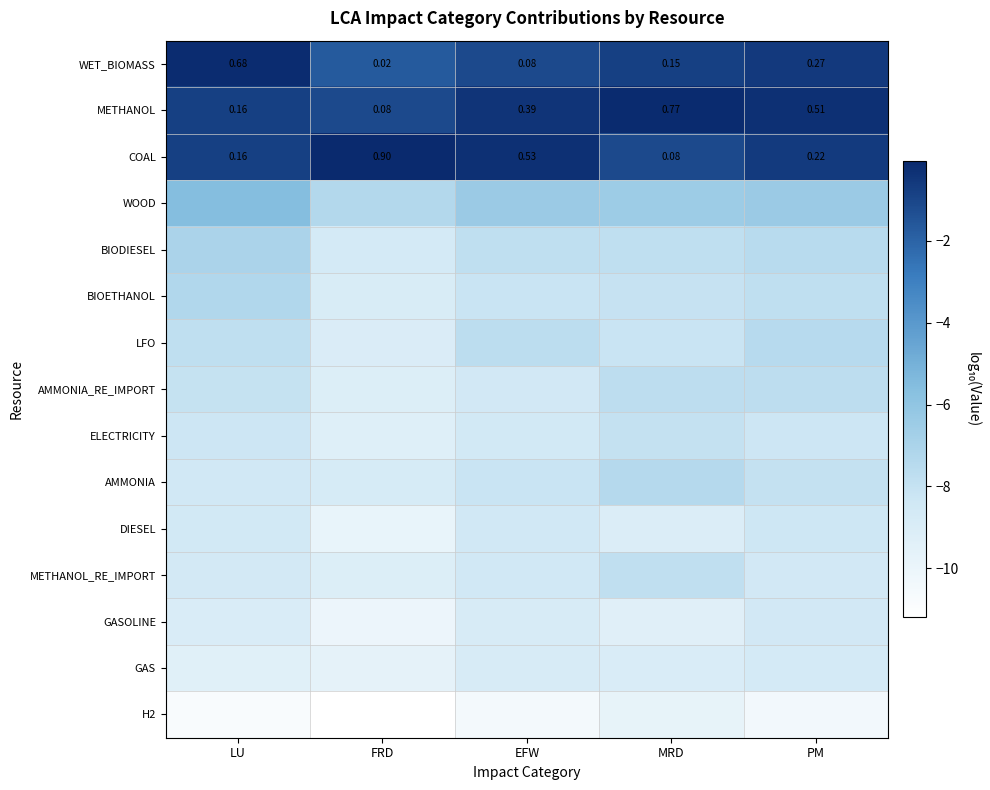

At which label is COAL closest to 0?

MRD